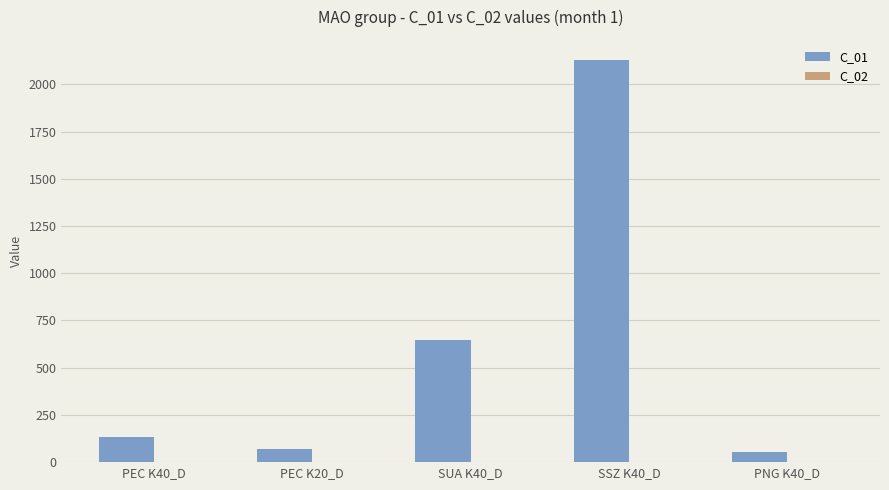

What is the sum of all C_01 values?

3035